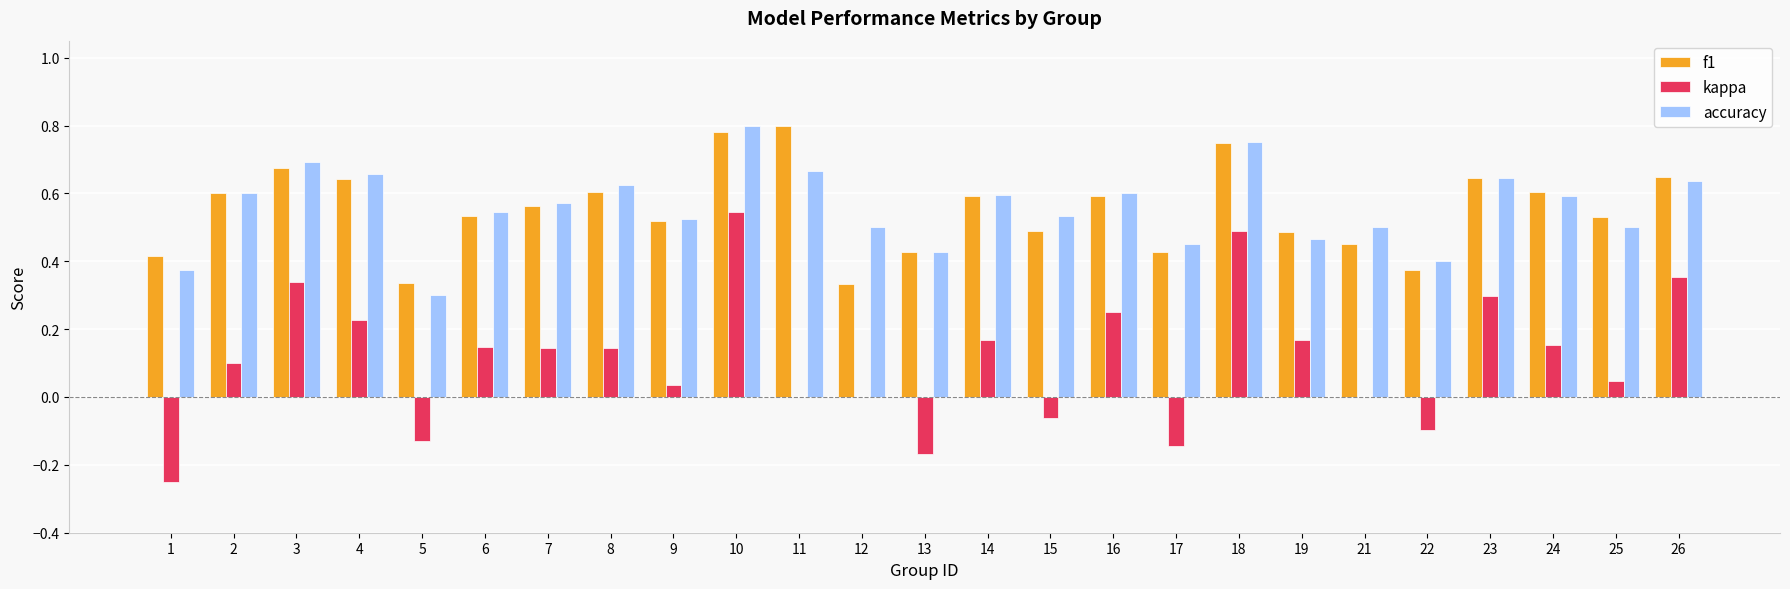

True or false: accuracy has a value of 0.8 at 10.

True